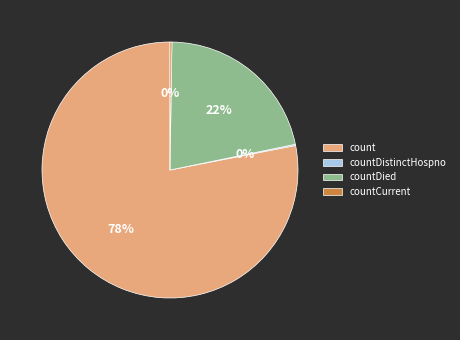

Is it true that count is 78% of the pie?

True